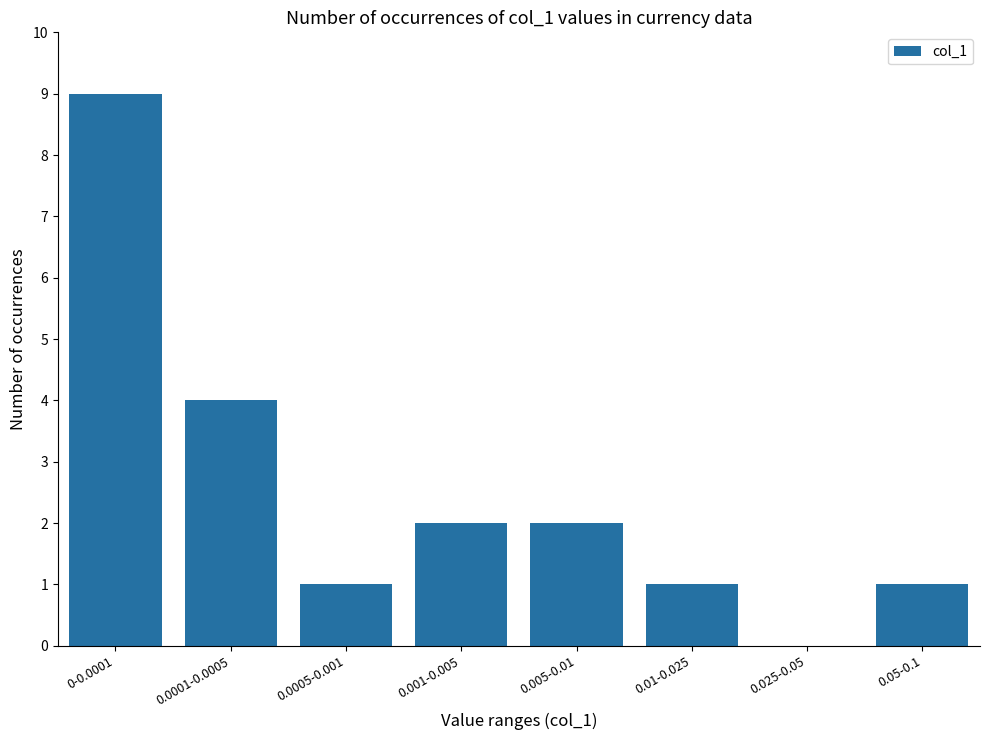

Which category has the highest value across all series?

0-0.0001